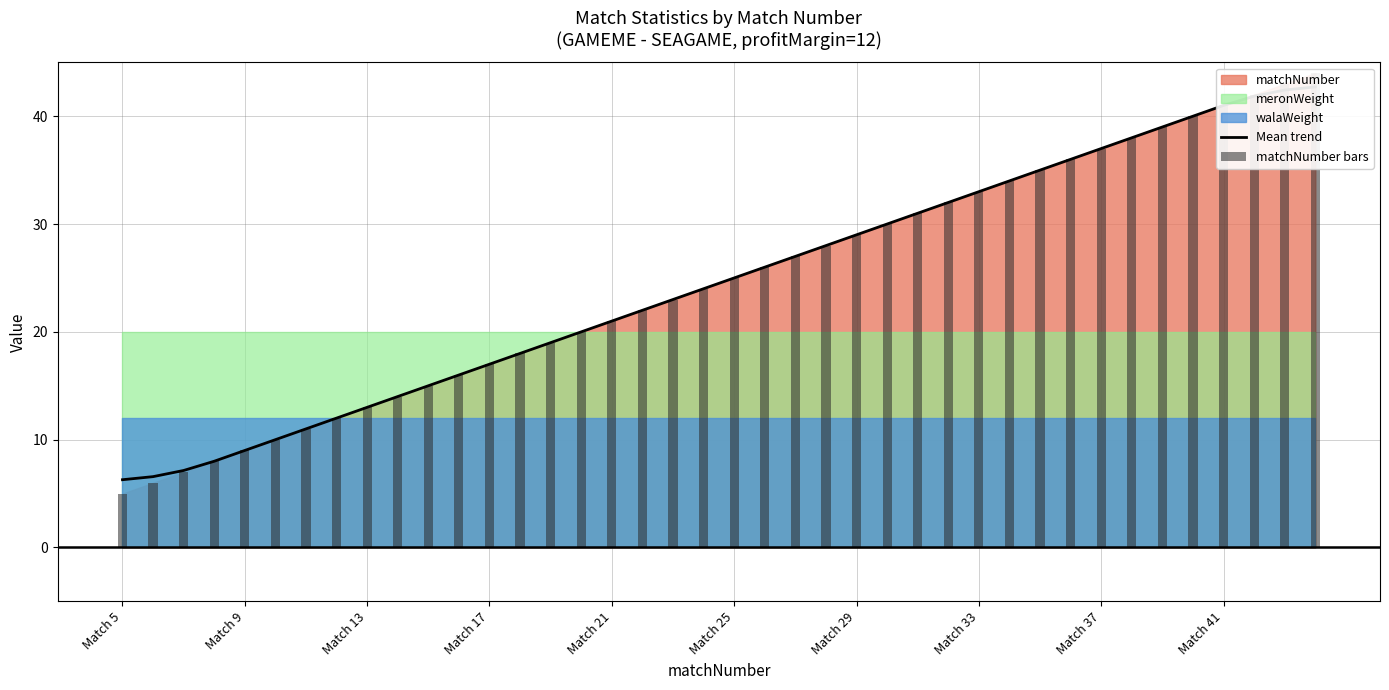

What is the minimum value for Mean trend?

6.3